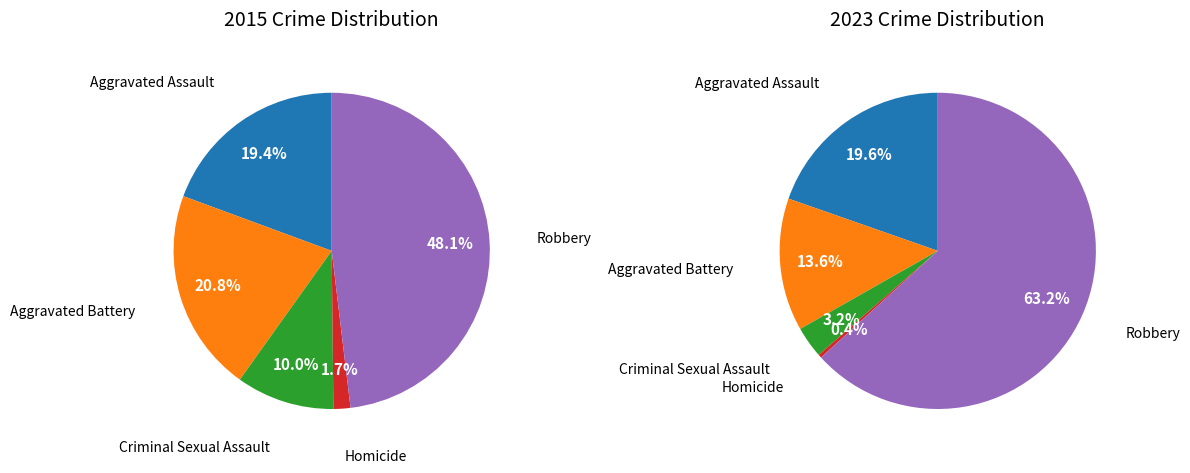

To the nearest percent, what is the difference between the Aggravated Battery and Homicide slice percentages?

19%